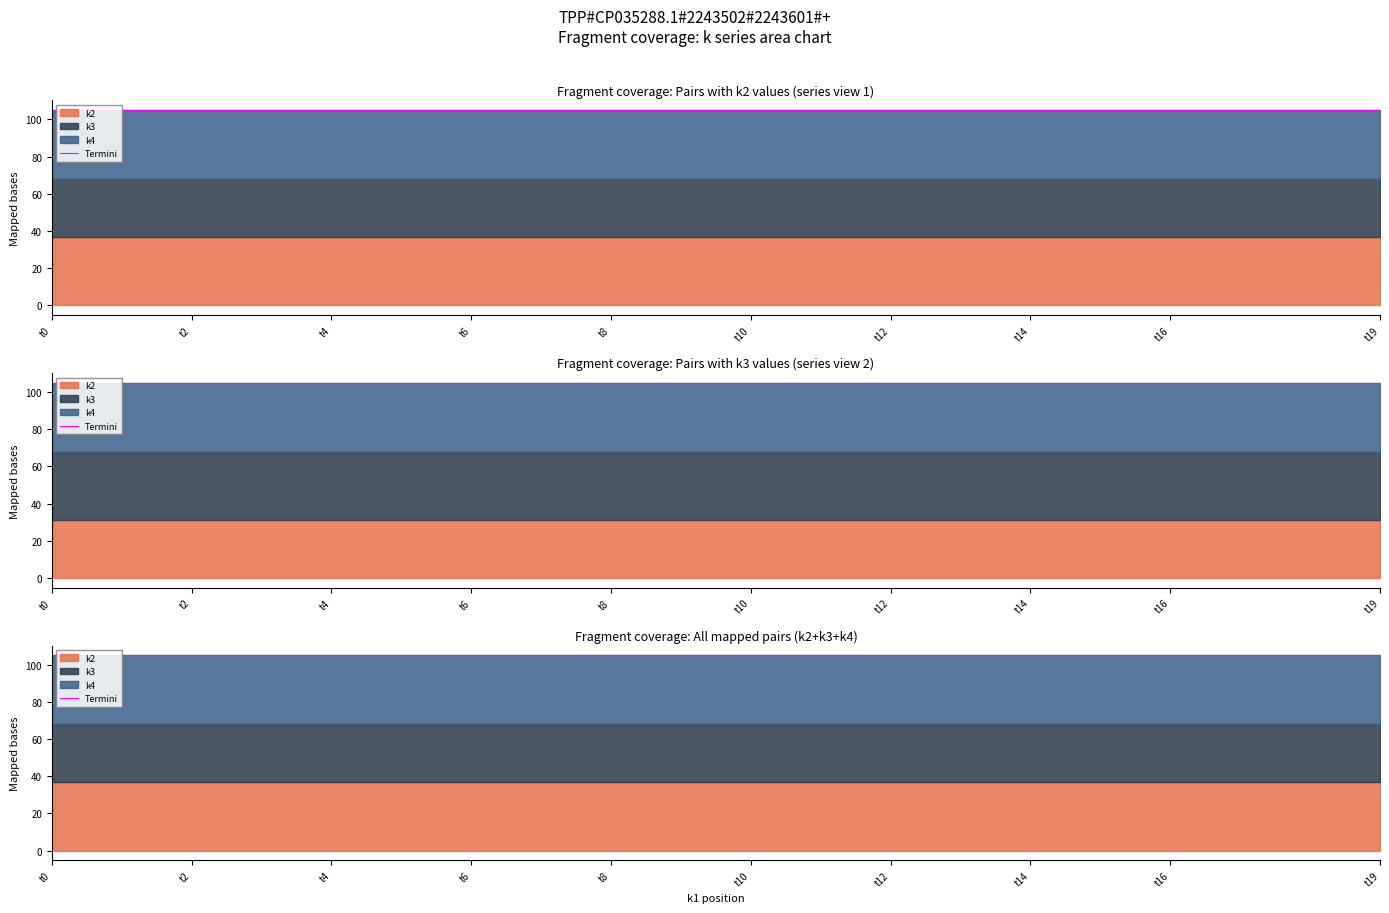

What is the value of the k2 point at the 7th from the left?

37